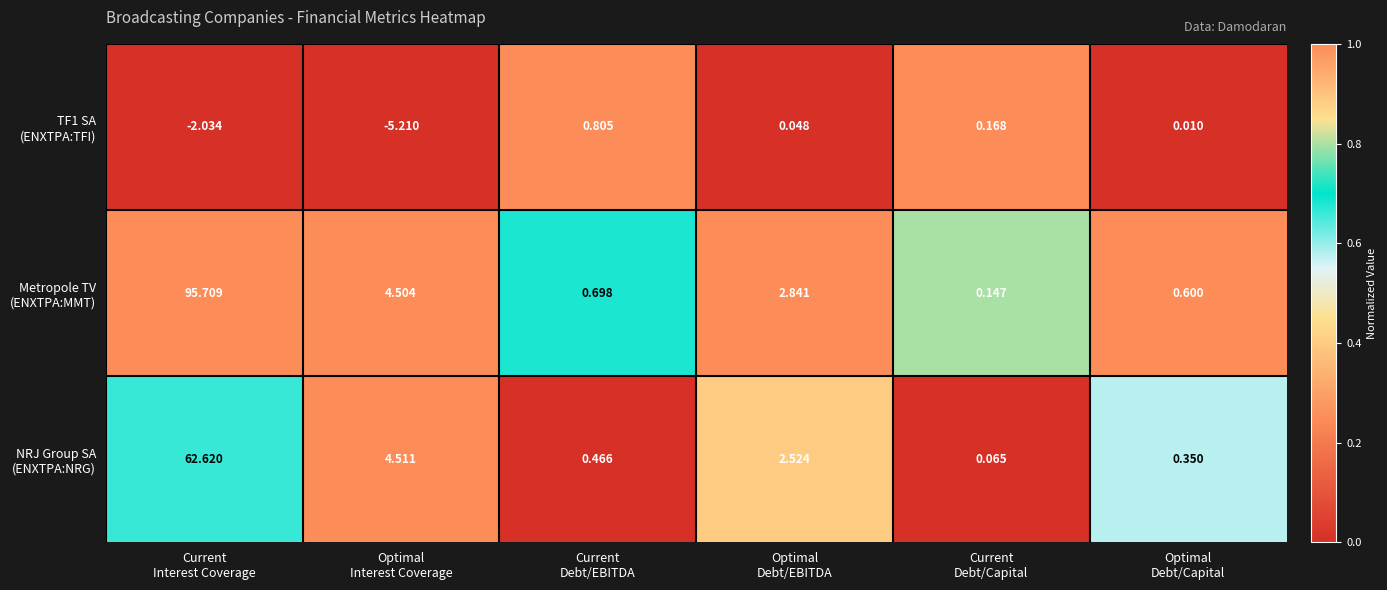

What is the spread (max minus min) of values at Current
Interest Coverage?

97.7